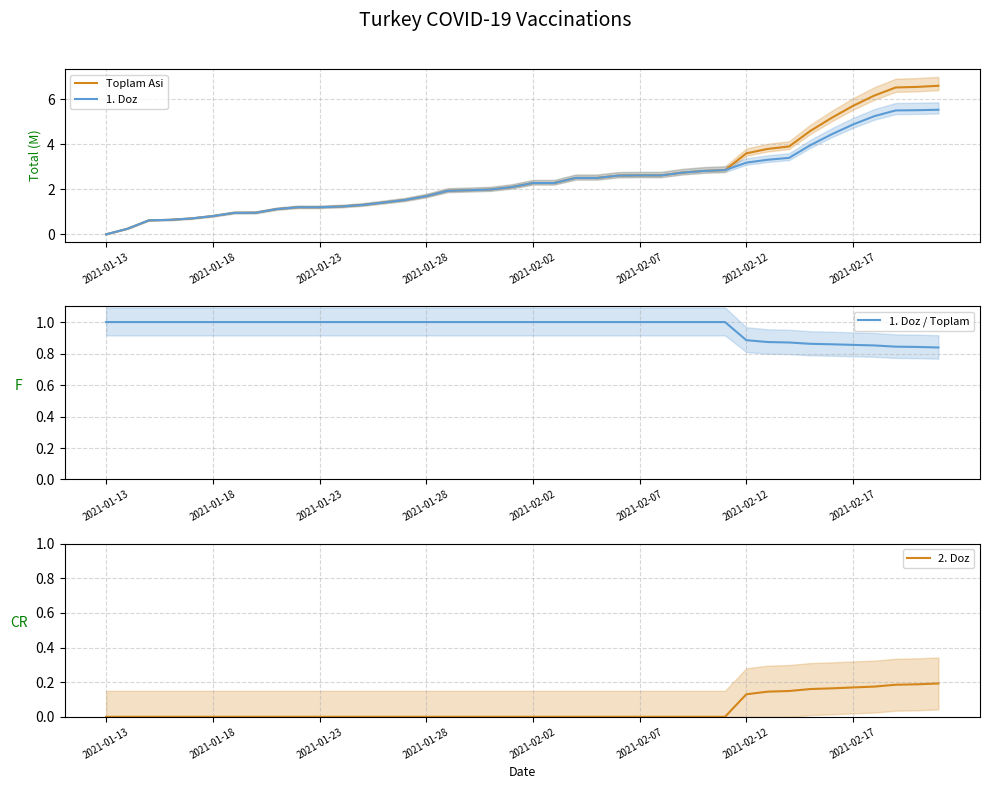

Is the value of Toplam Asi at 2021-02-17 greater than the value of 1. Doz at 2021-01-28?

Yes